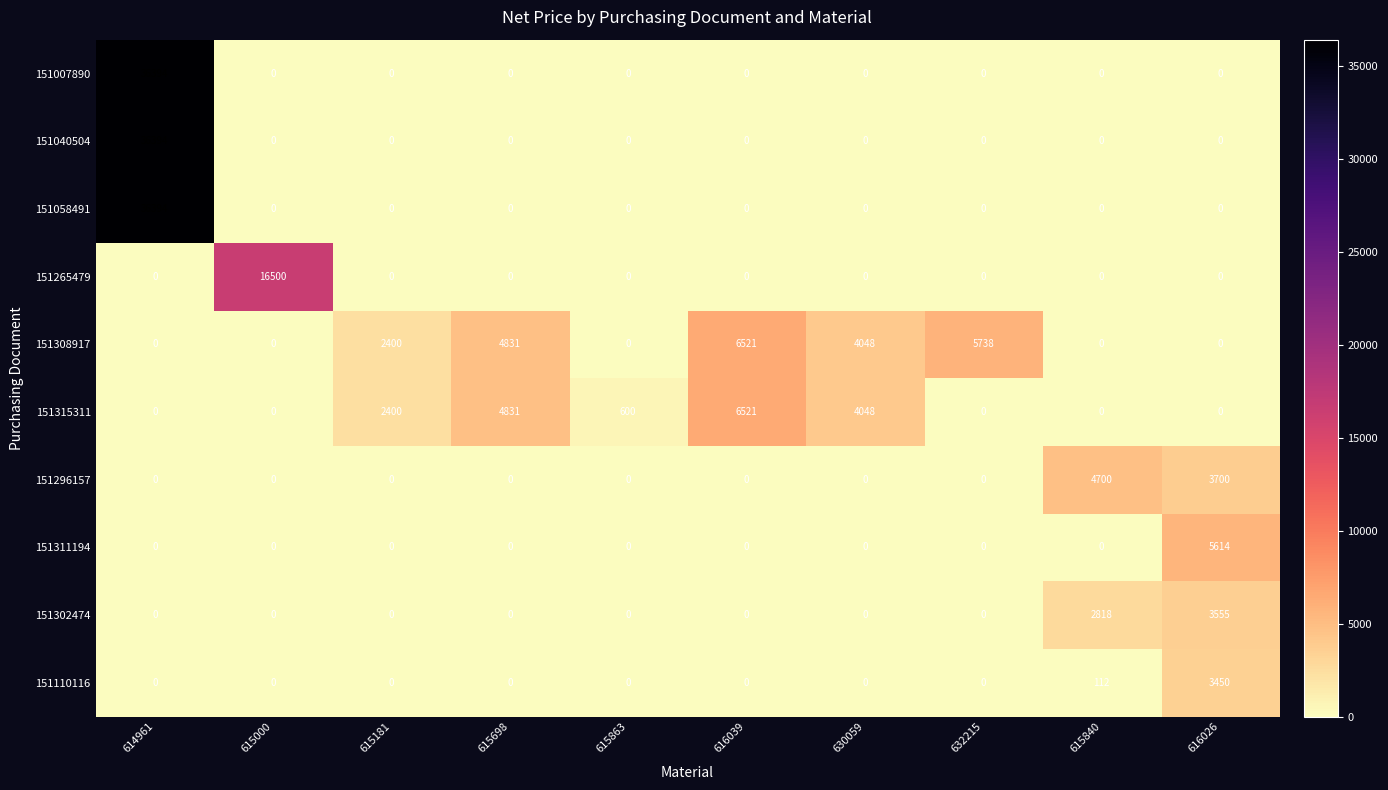

The 151315311 series shows 883 at 615181. True or false?

False